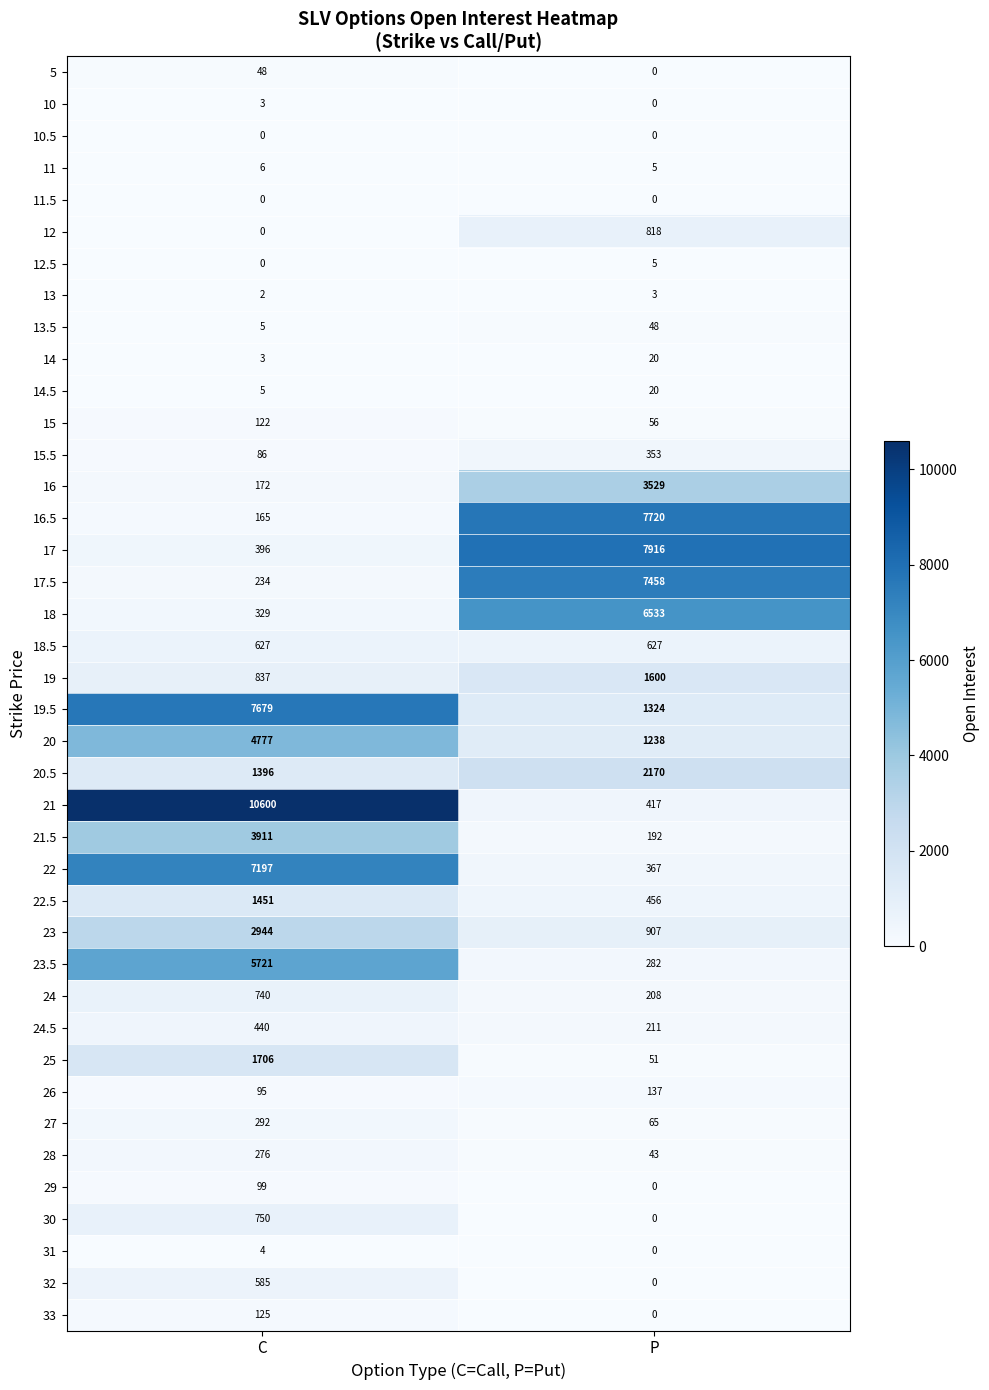

What is the greatest value displayed?

10600